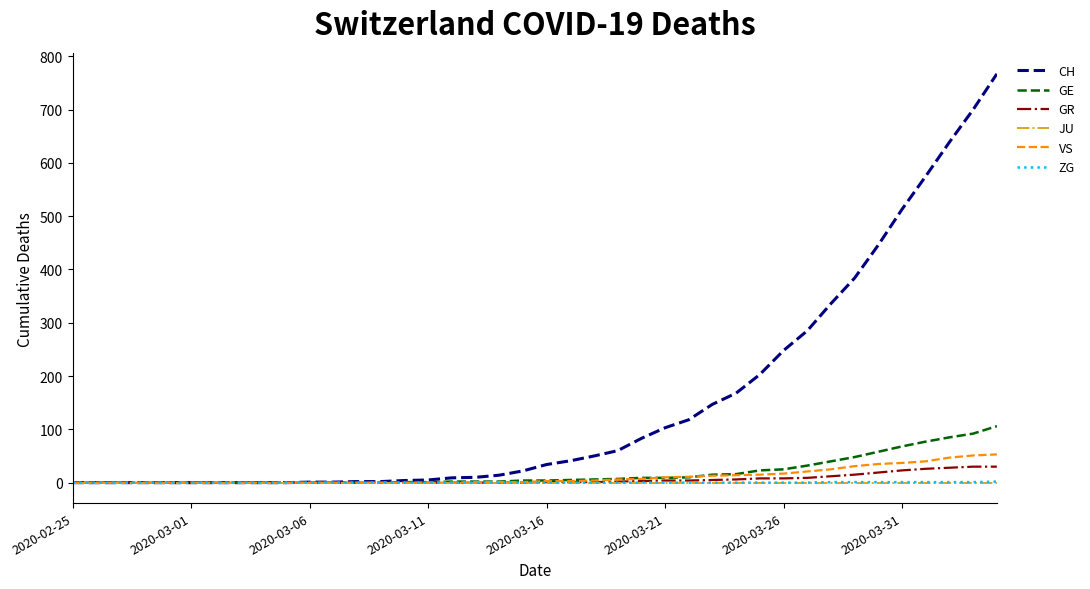

What is the maximum value for VS?

53